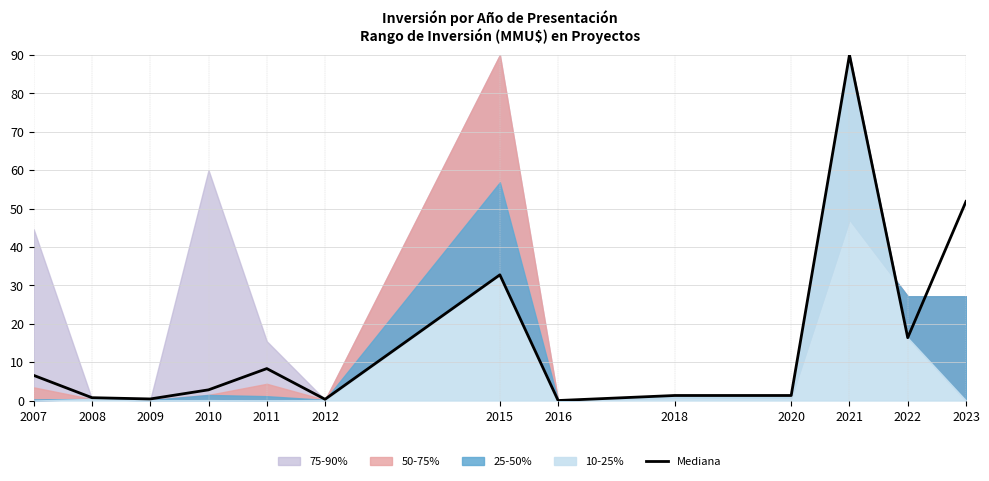

Reading right to left, extract all data points from this chart.

2023=51.8	2022=16.4	2021=90.0	2020=1.3	2018=1.3	2016=0.0	2015=32.7	2012=0.3	2011=8.3	2010=2.8	2009=0.4	2008=0.7	2007=6.5